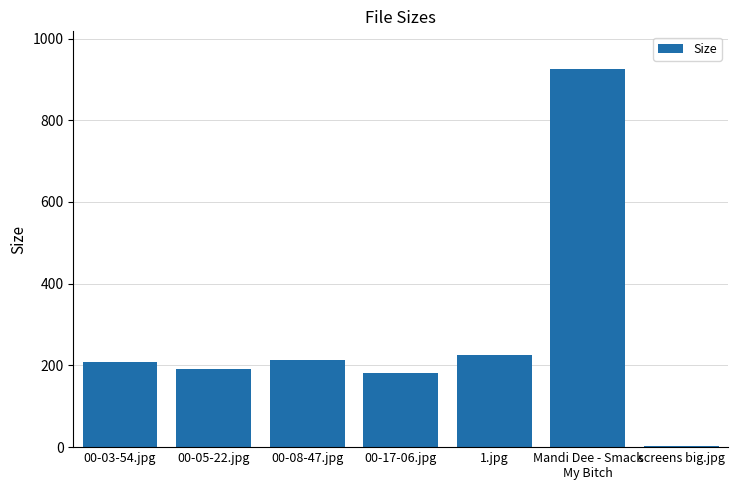

Which label corresponds to the largest value in the chart?

Mandi Dee - Smack
My Bitch